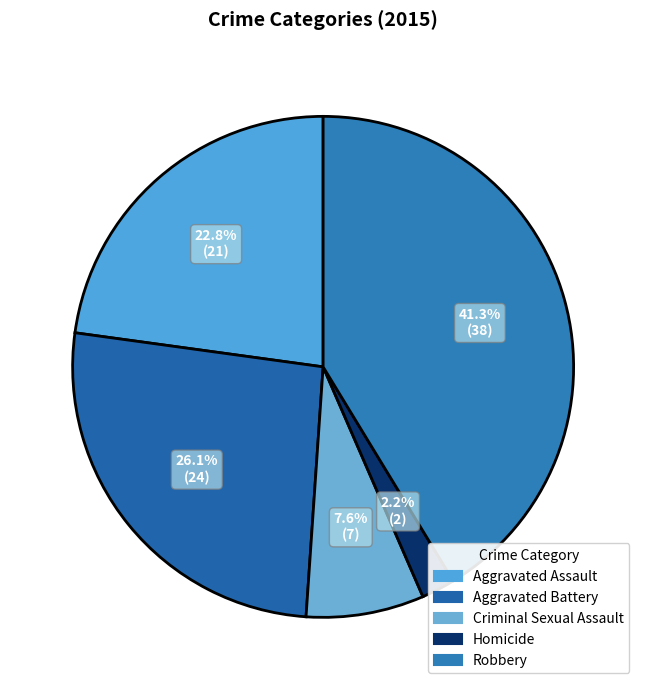

To the nearest percent, what portion does Criminal Sexual Assault represent?

8%